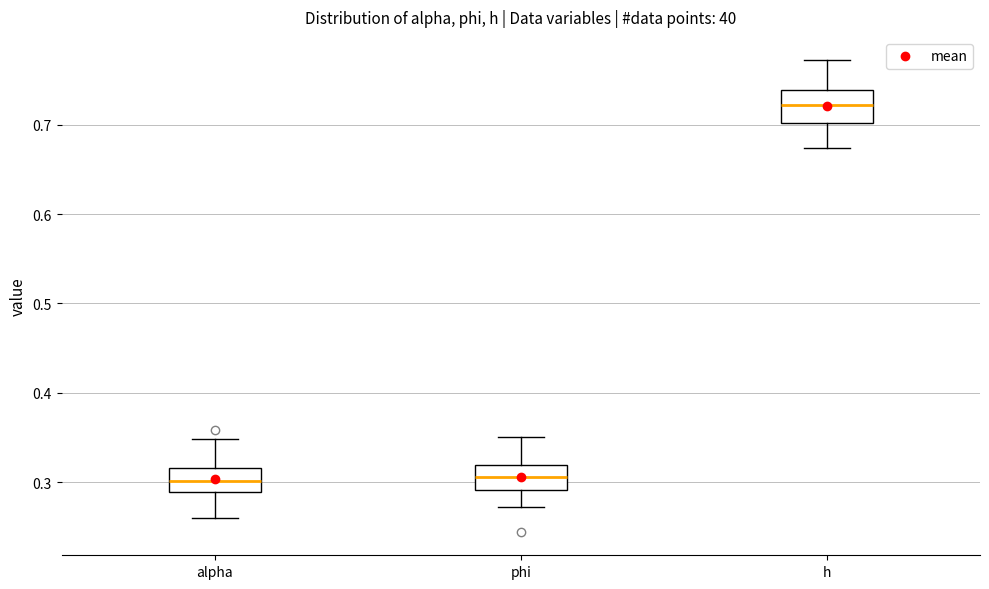

Reading left to right, transcribe this box plot: for each box, give where its median line is, the range the box spans, and where its two whiskers end, as read against the y-axis. The values are not printed on the chart, so give them approximately, as read against the axis.

alpha: median 0.30, box 0.29 to 0.32, whiskers 0.26 to 0.35
phi: median 0.31, box 0.29 to 0.32, whiskers 0.27 to 0.35
h: median 0.72, box 0.70 to 0.74, whiskers 0.67 to 0.77